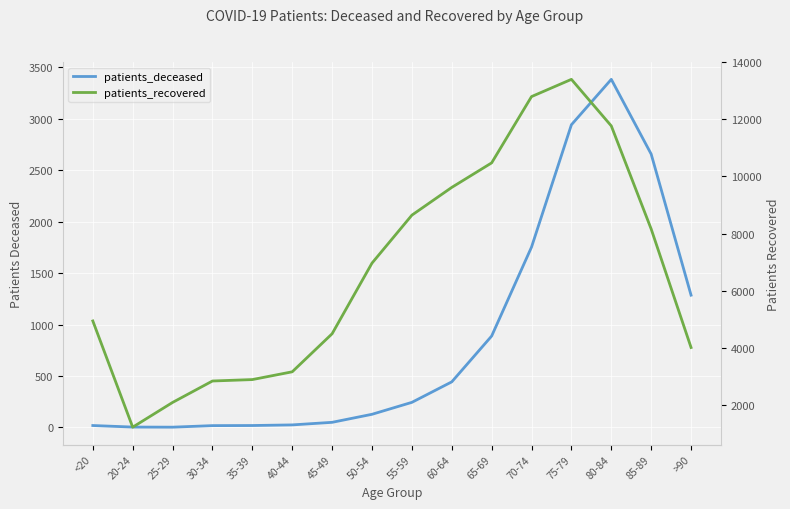

True or false: patients_deceased and patients_recovered cross at least once.

False